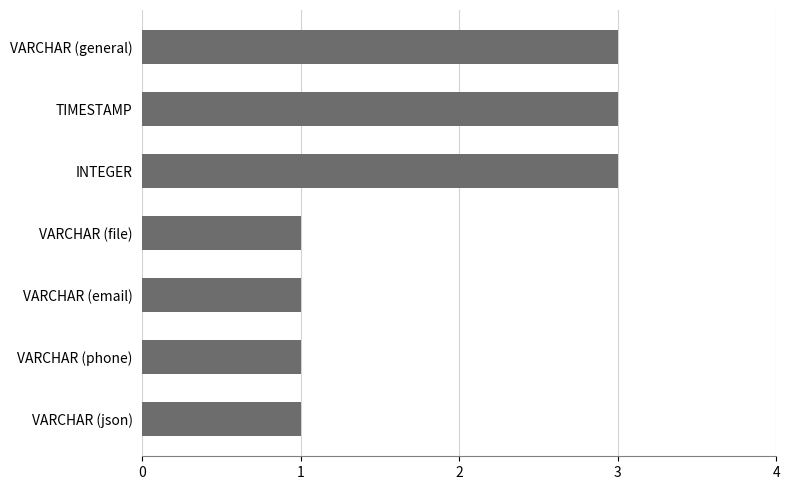

What position from the bottom is VARCHAR (phone)?

2